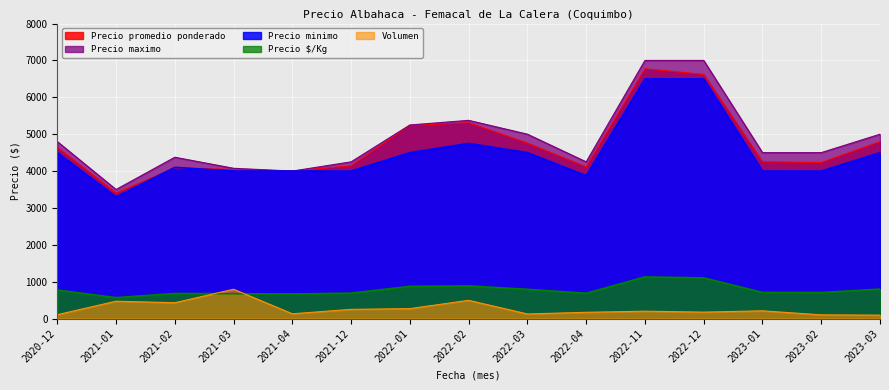

At how many categories does at least one series exceed 4068?

13